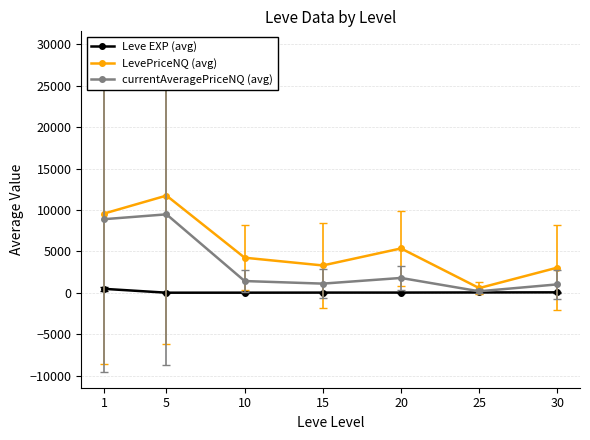

Which label corresponds to the largest value in the chart?

5